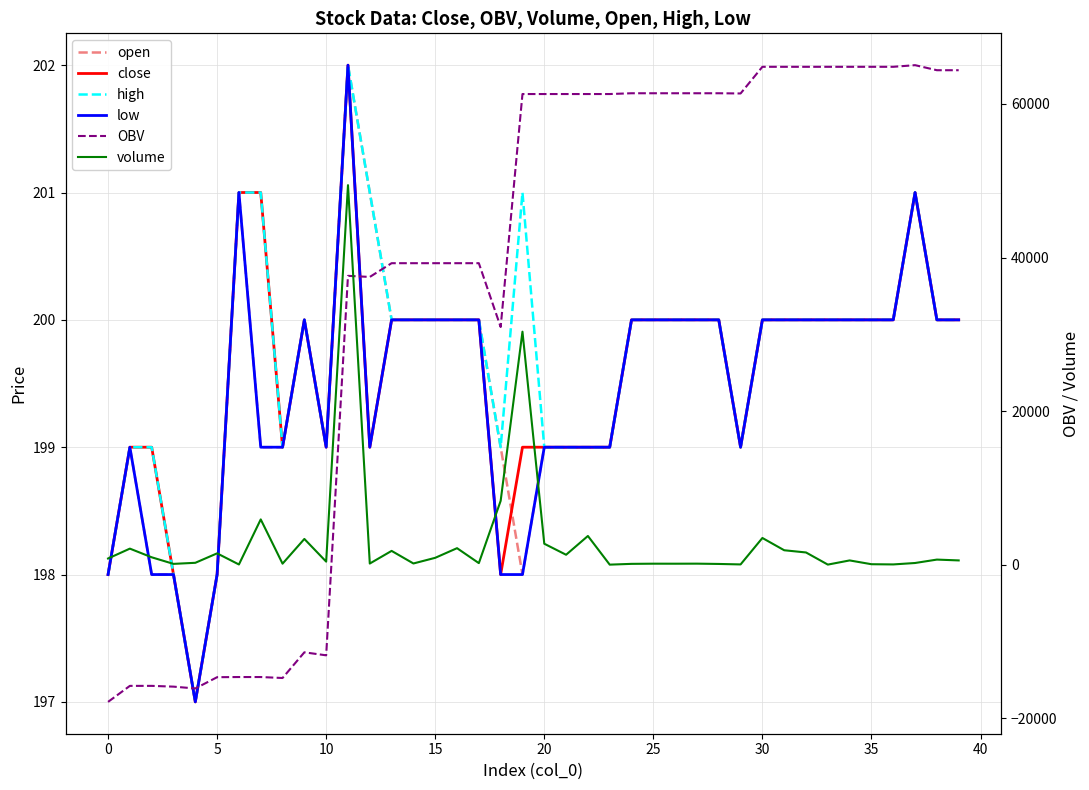

Which series has the largest total across all categories?

OBV